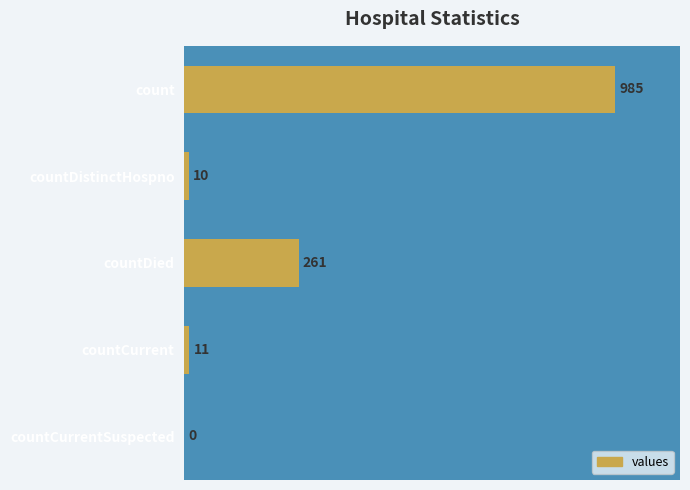

Approximately how many times larger is the value at countDied compared to countCurrent?

23.7